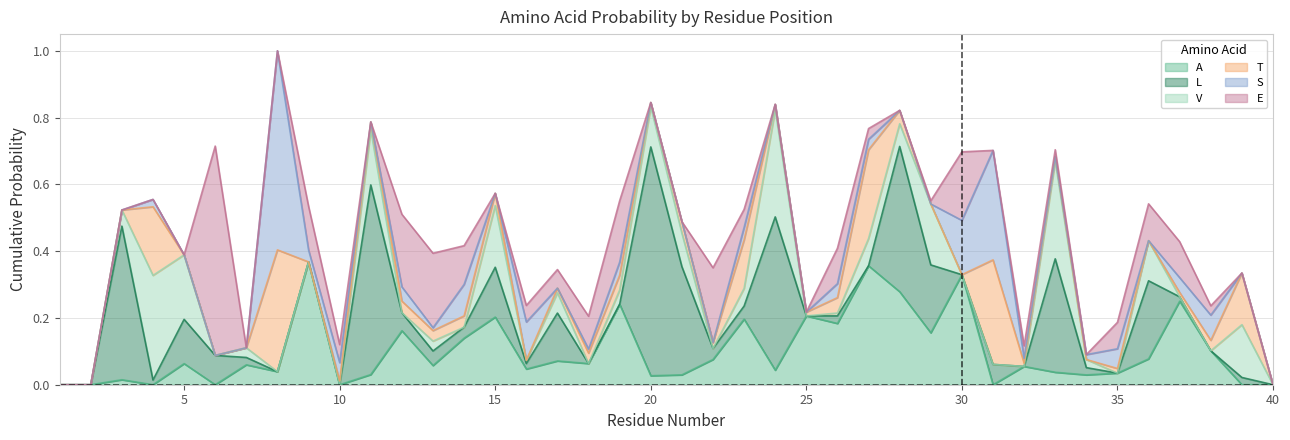

In L, how many points are lower than both neighbors (excluding endpoints)?

10